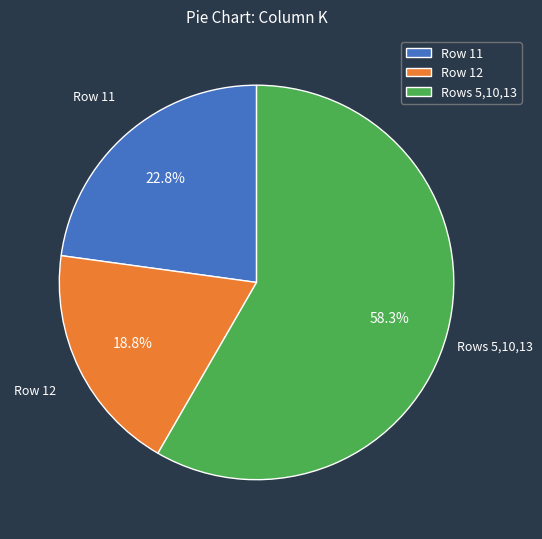

Rank the categories by value from highest to lowest.

Rows 5,10,13, Row 11, Row 12